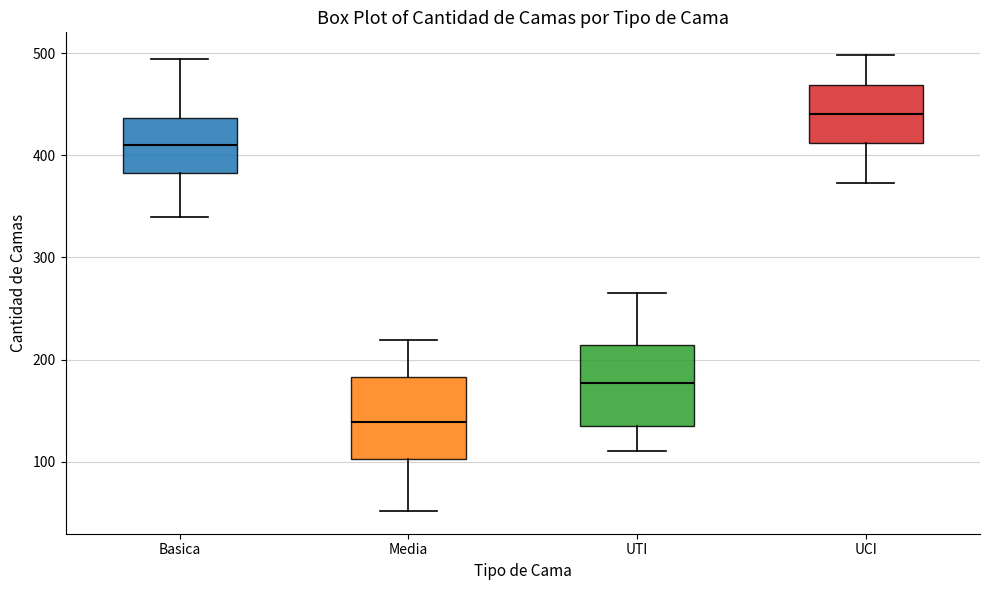

Reading left to right, transcribe this box plot: for each box, give where its median line is, the range the box spans, and where its two whiskers end, as read against the y-axis. The values are not printed on the chart, so give them approximately, as read against the axis.

Basica: median 410, box 380 to 440, whiskers 340 to 490
Media: median 140, box 100 to 180, whiskers 50 to 220
UTI: median 180, box 140 to 210, whiskers 110 to 270
UCI: median 440, box 410 to 470, whiskers 370 to 500